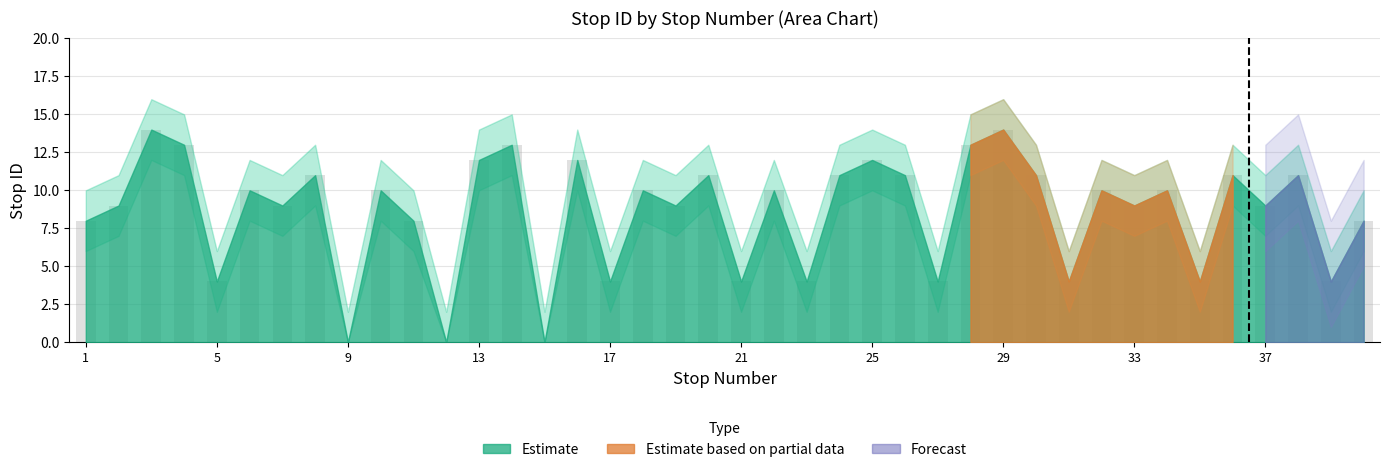

What is the maximum value shown in the chart?

14